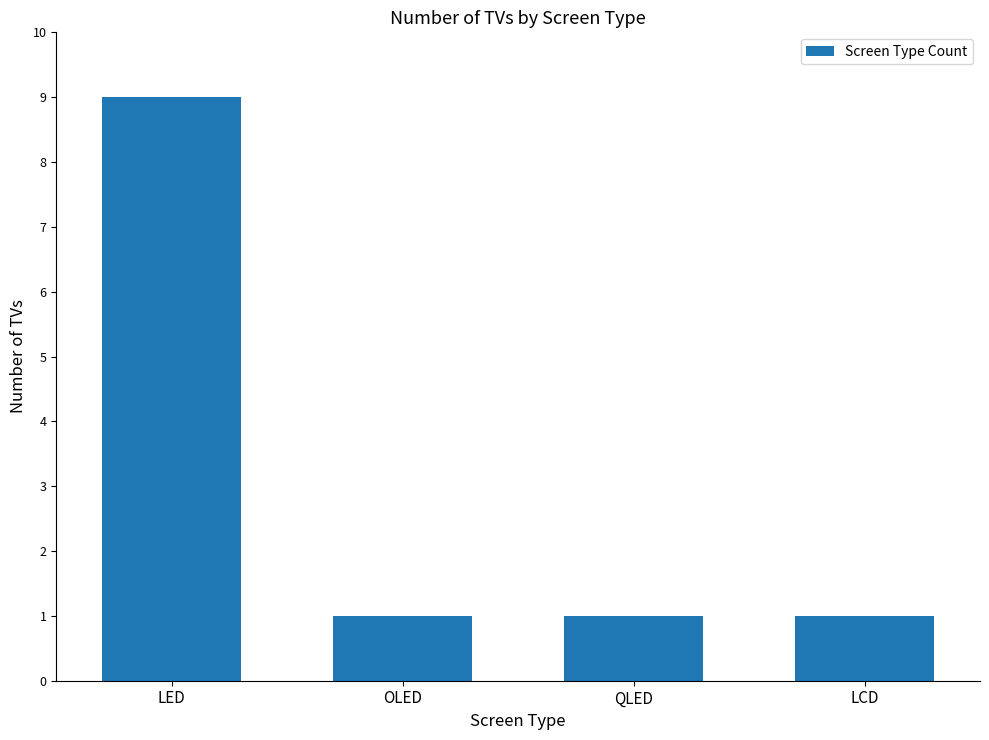

What is the difference between the values at OLED and LED?

8